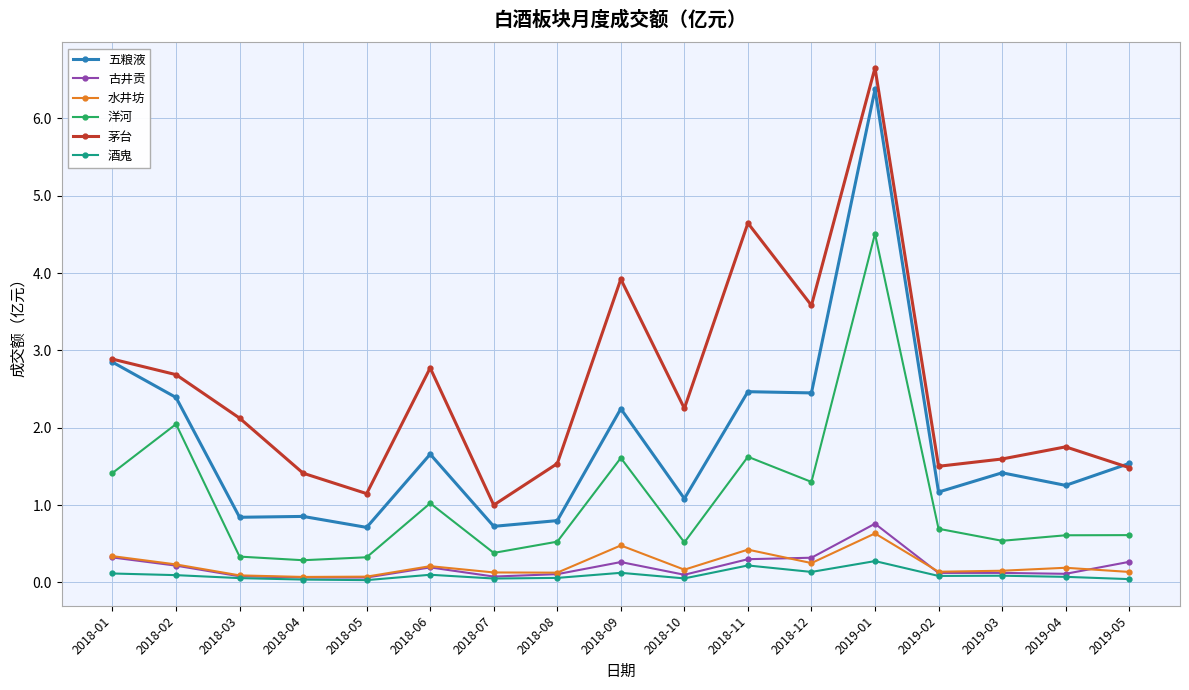

True or false: 茅台 has more than 1 interior local peaks.

True